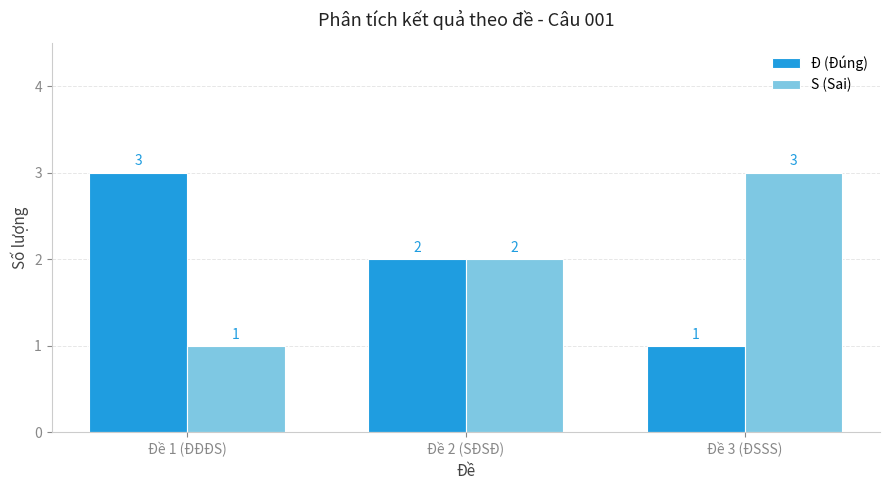

True or false: S (Sai) has a value of 3 at Đề 3 (ĐSSS).

True